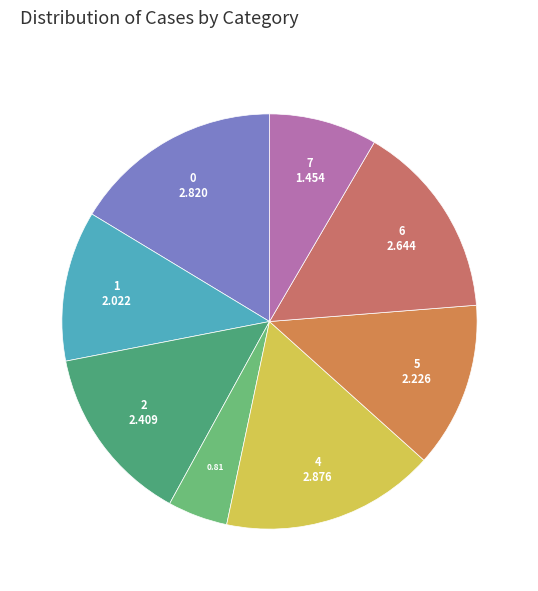

How many slices are in this pie chart?

8